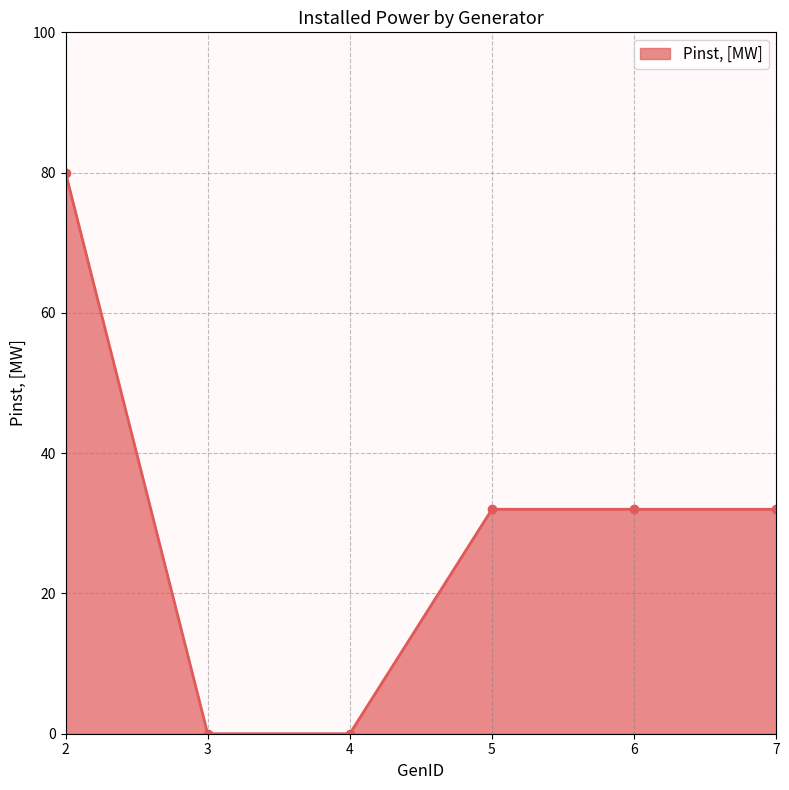

What is the greatest value displayed?

80